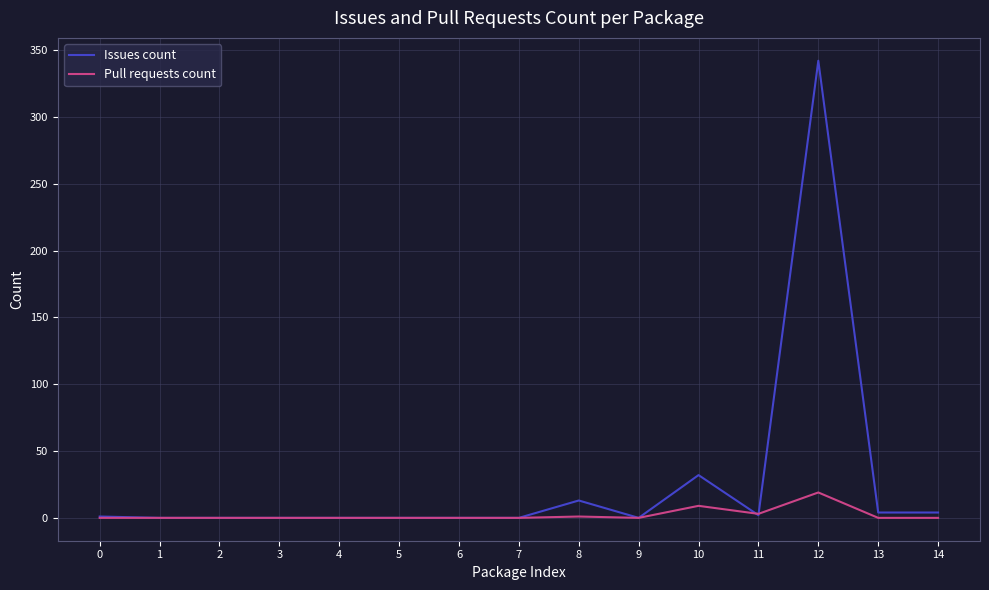

At which category is the sum across all series the highest?

12